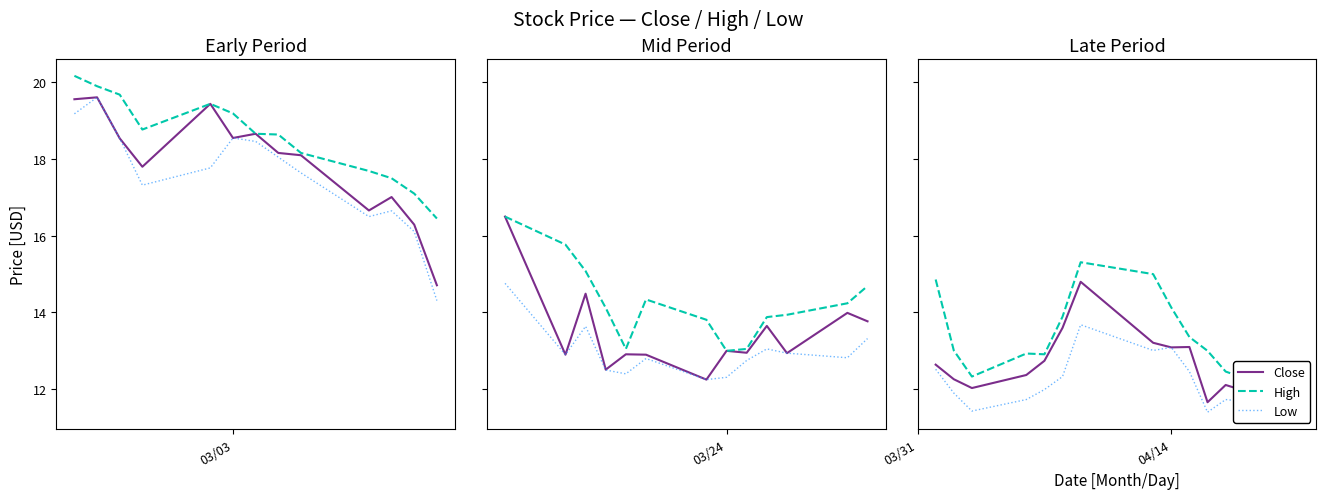

How many lines are shown in the chart?

3